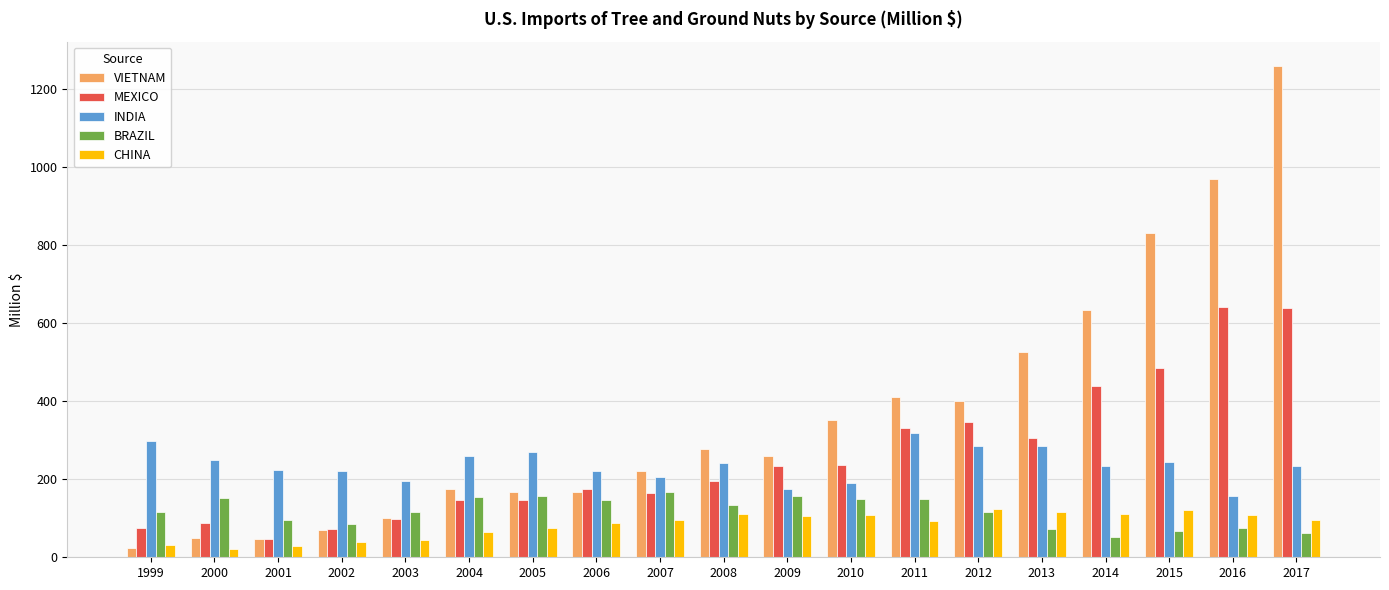

What is the lowest value of the MEXICO series?

47.3